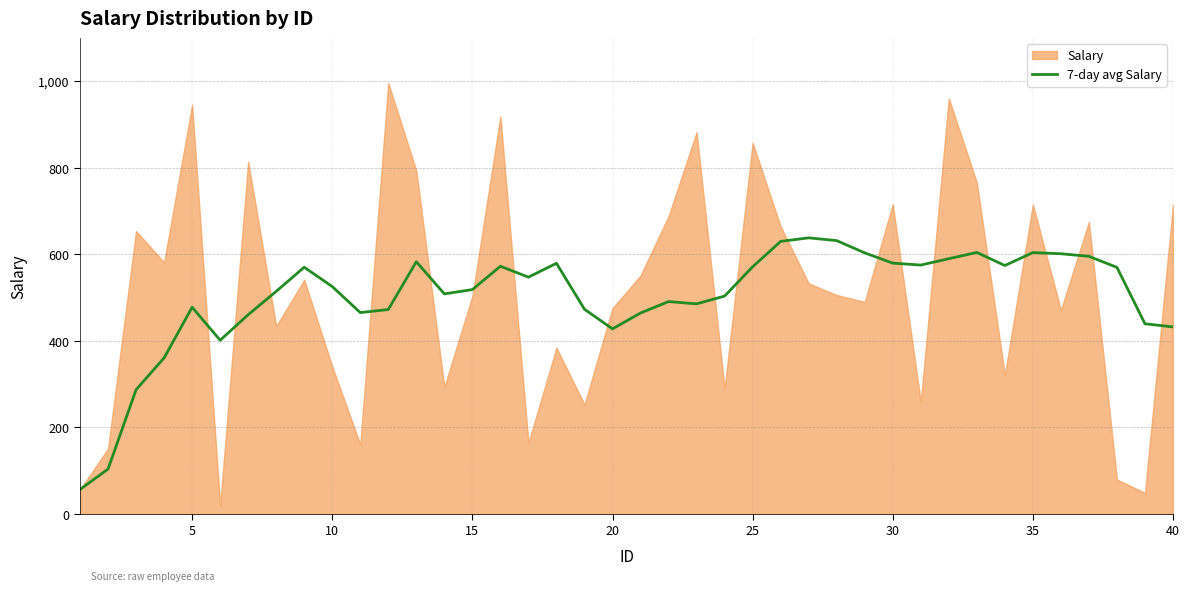

What is the minimum value for 7-day avg Salary?

56.6